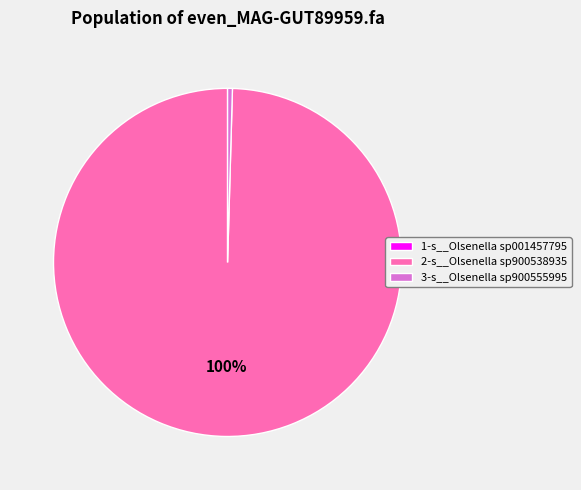

To the nearest percent, what is the difference between the largest and smallest slice percentages?

100%